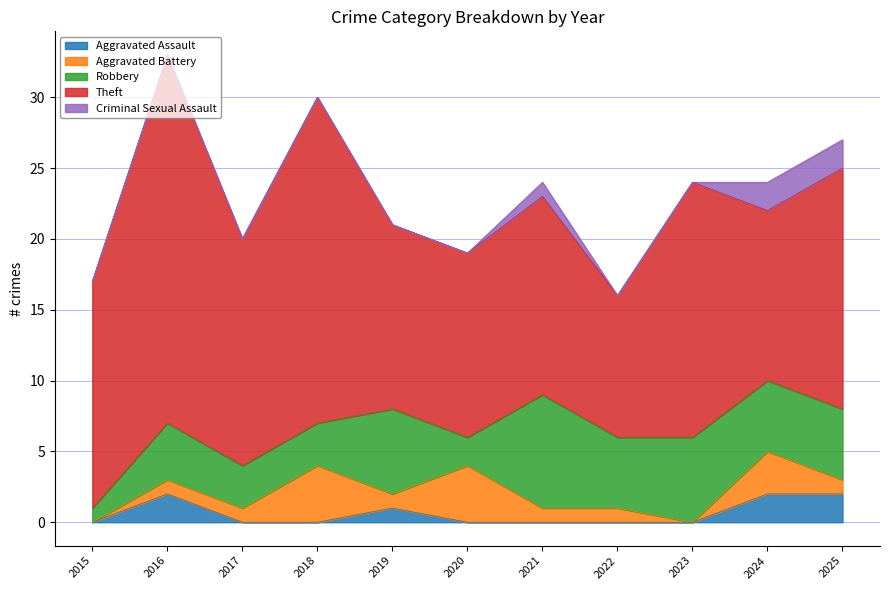

True or false: Robbery has a value of 8 at 2019.

False